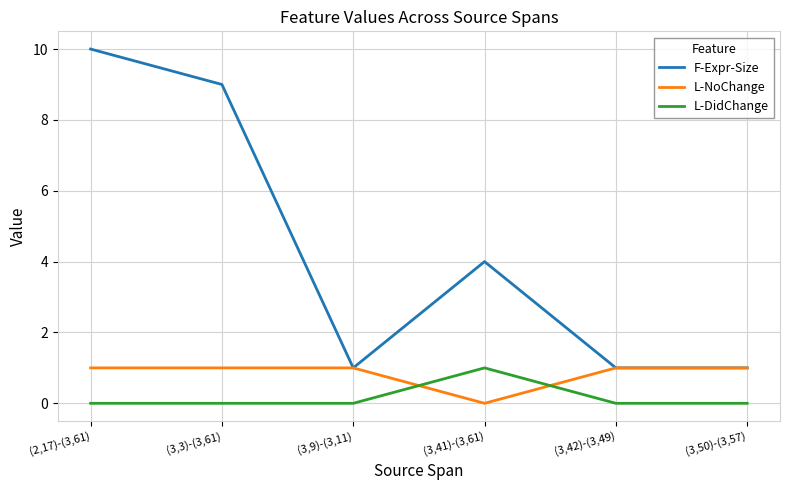

What position from the right is (3,3)-(3,61)?

5